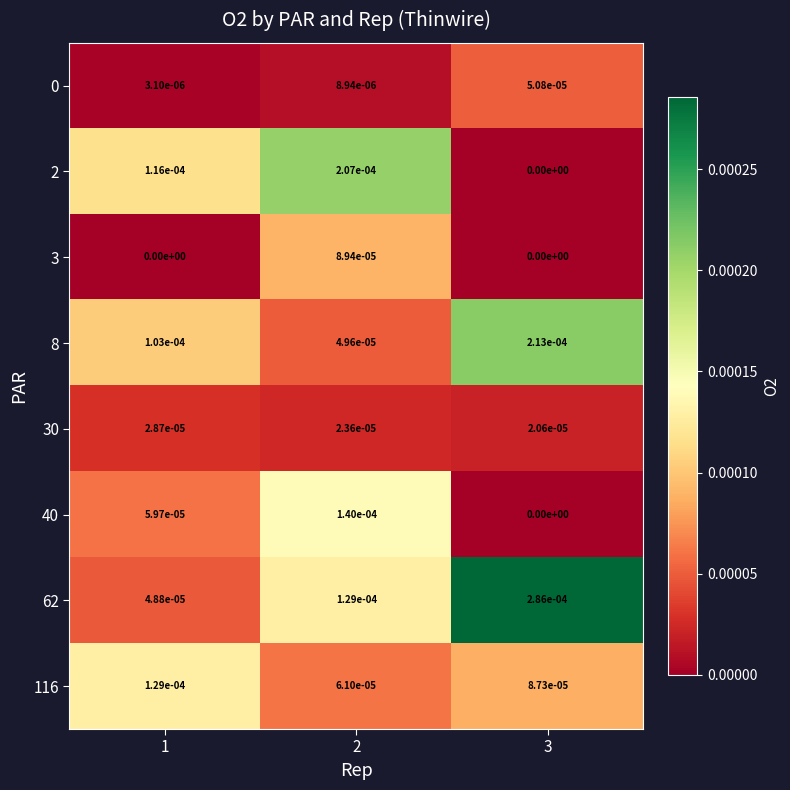

The 30 series shows 0.0 at 1. True or false?

True